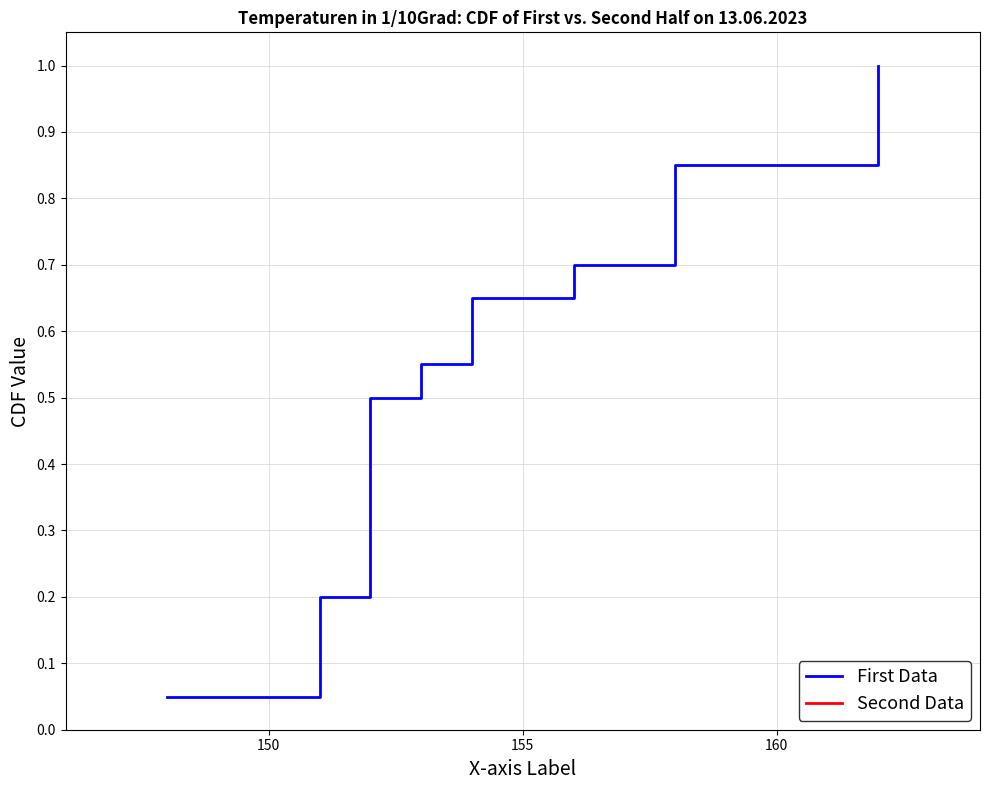

At how many categories does at least one series exceed 0?

20